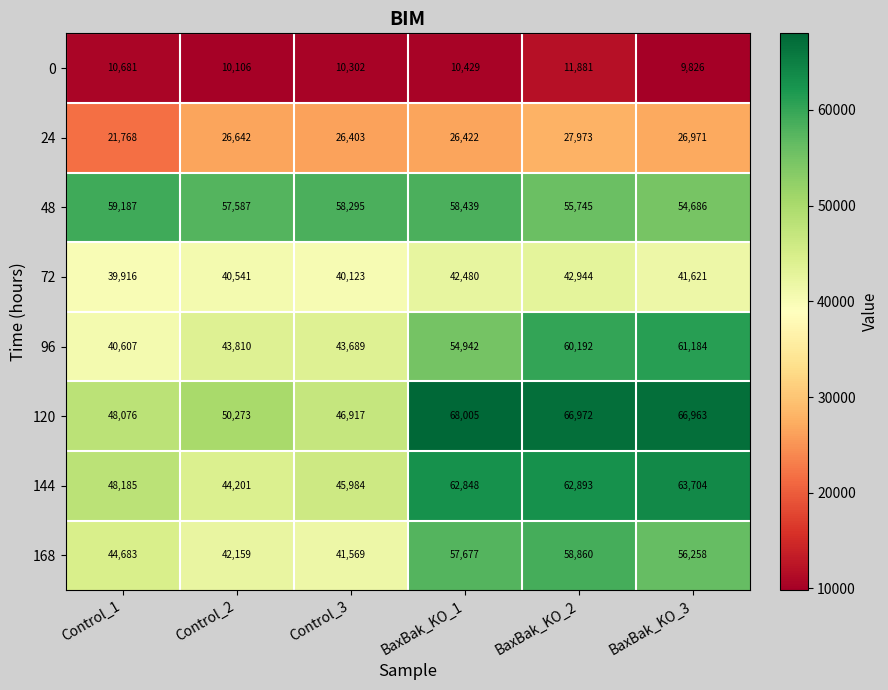

Which category has the lowest value across all series?

BaxBak_KO_3